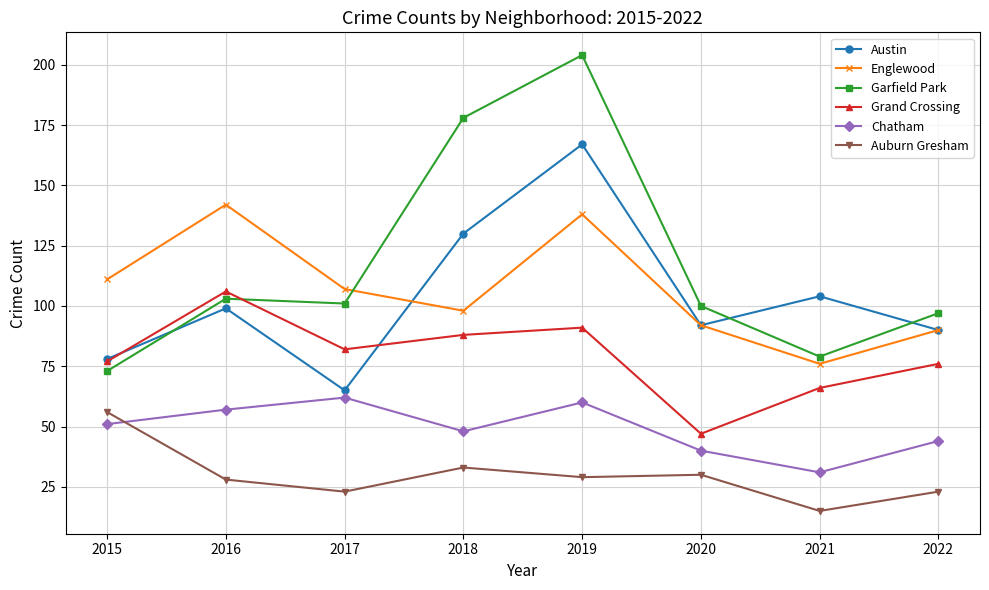

Reading left to right, list all the values displayed in this chart.

Austin: 78	99	65	130	167	92	104	90
Englewood: 111	142	107	98	138	92	76	90
Garfield Park: 73	103	101	178	204	100	79	97
Grand Crossing: 77	106	82	88	91	47	66	76
Chatham: 51	57	62	48	60	40	31	44
Auburn Gresham: 56	28	23	33	29	30	15	23